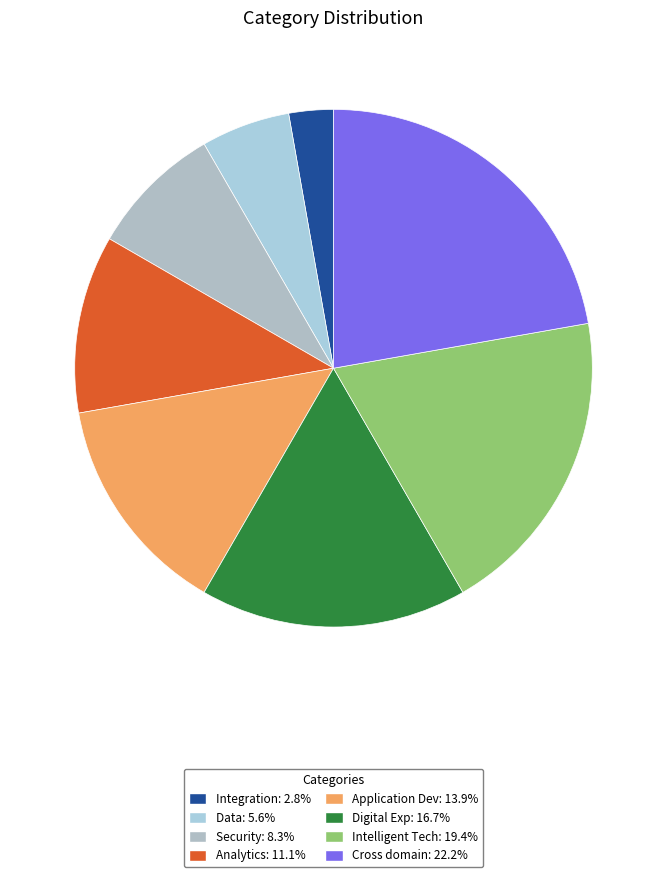

What is the ratio of the value at Cross domain to the value at Security?

2.7